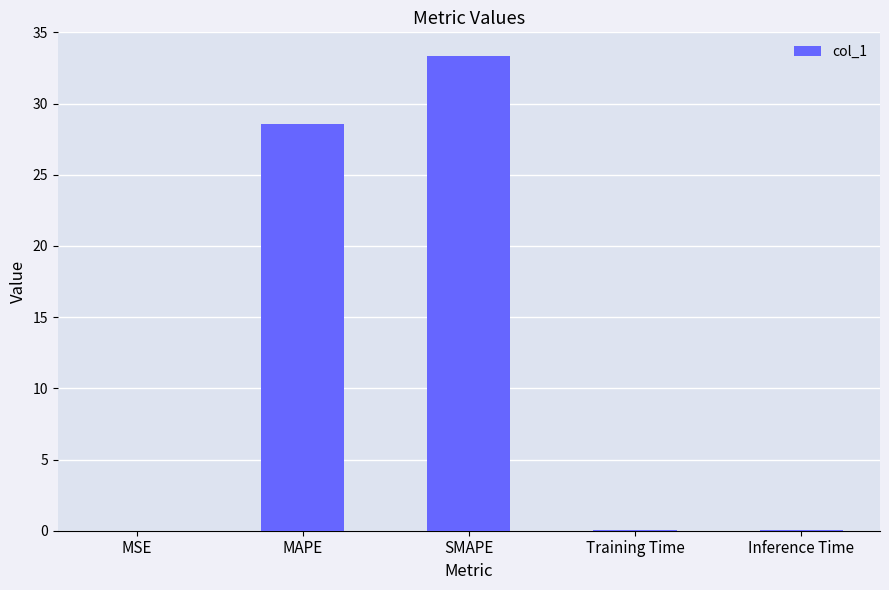

The chart shows a value of 0.0 at MSE. True or false?

True